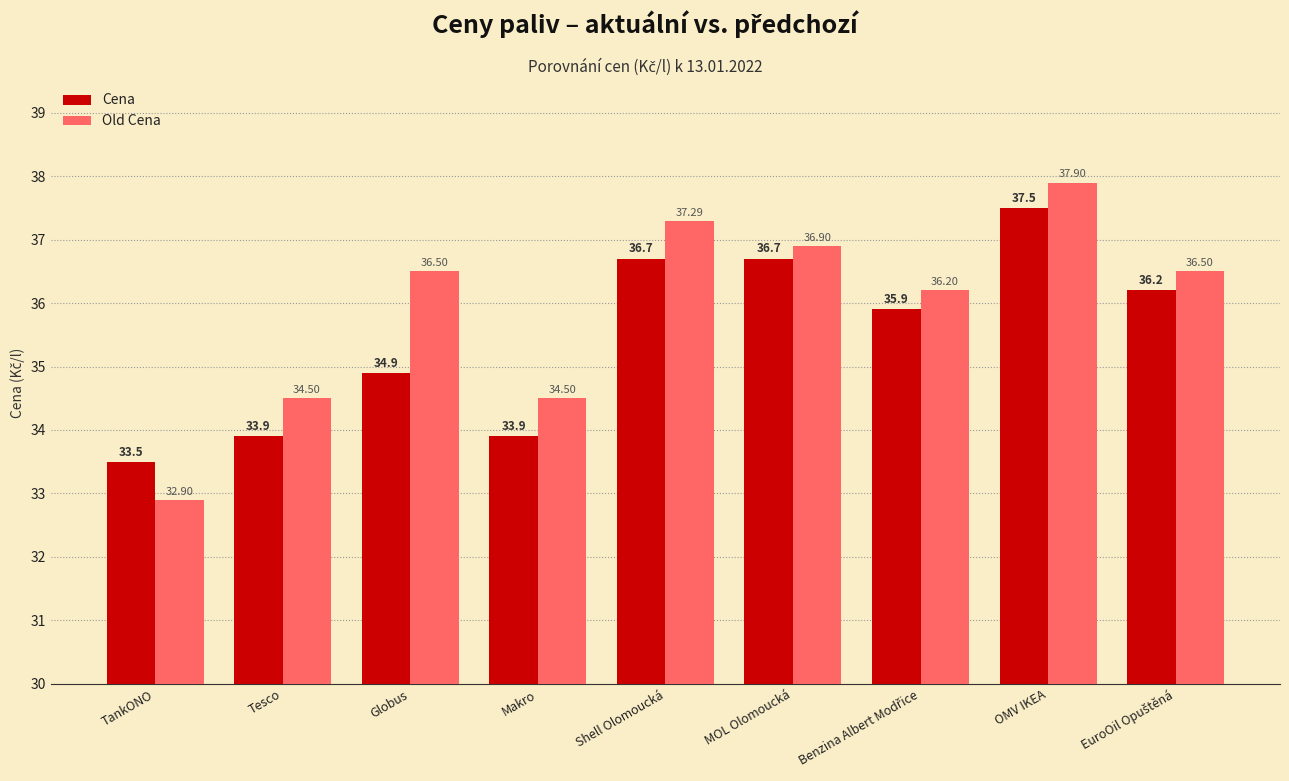

True or false: Cena has a value of 48.2 at Makro.

False